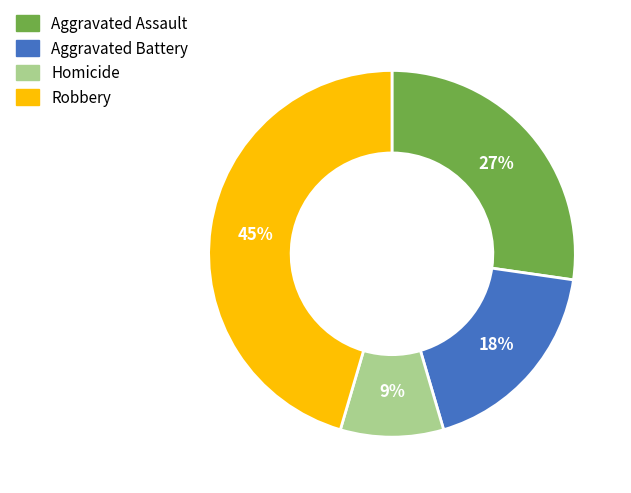

How many segments does this pie chart have?

4